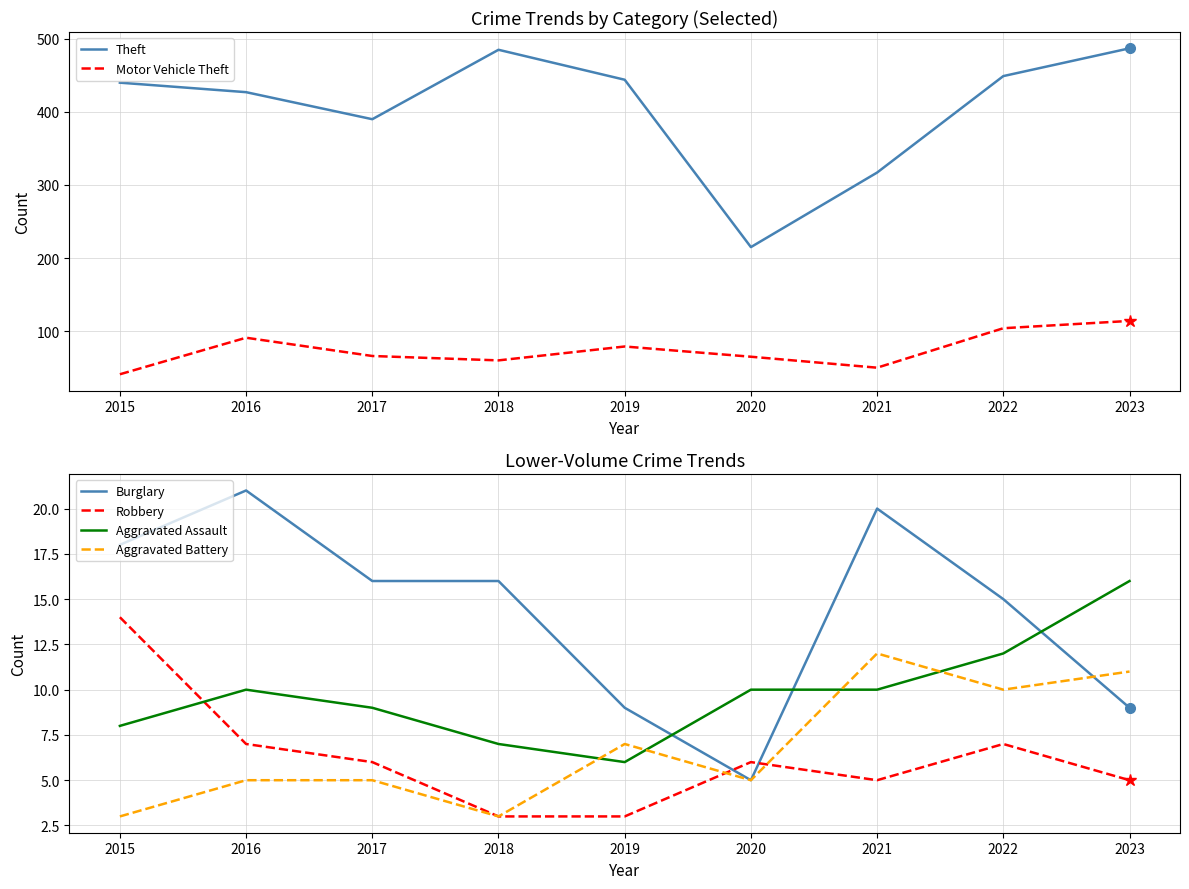

Between which two adjacent categories do Robbery and Aggravated Battery first intersect?

2019 and 2020